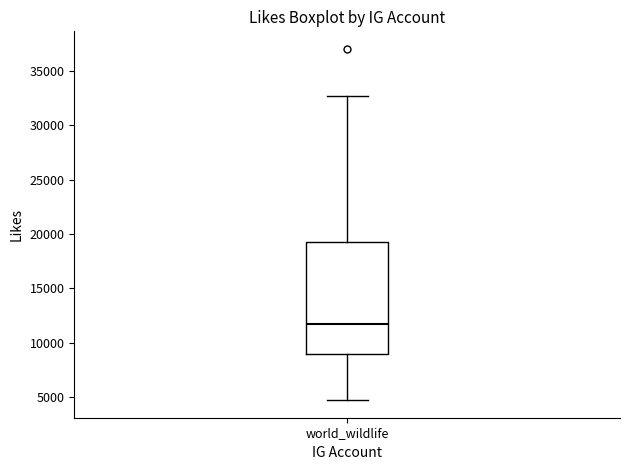

Where is the upper edge of the box for world_wildlife on the y-axis? The values are not printed on the chart, so give them approximately, as read against the axis.

19500